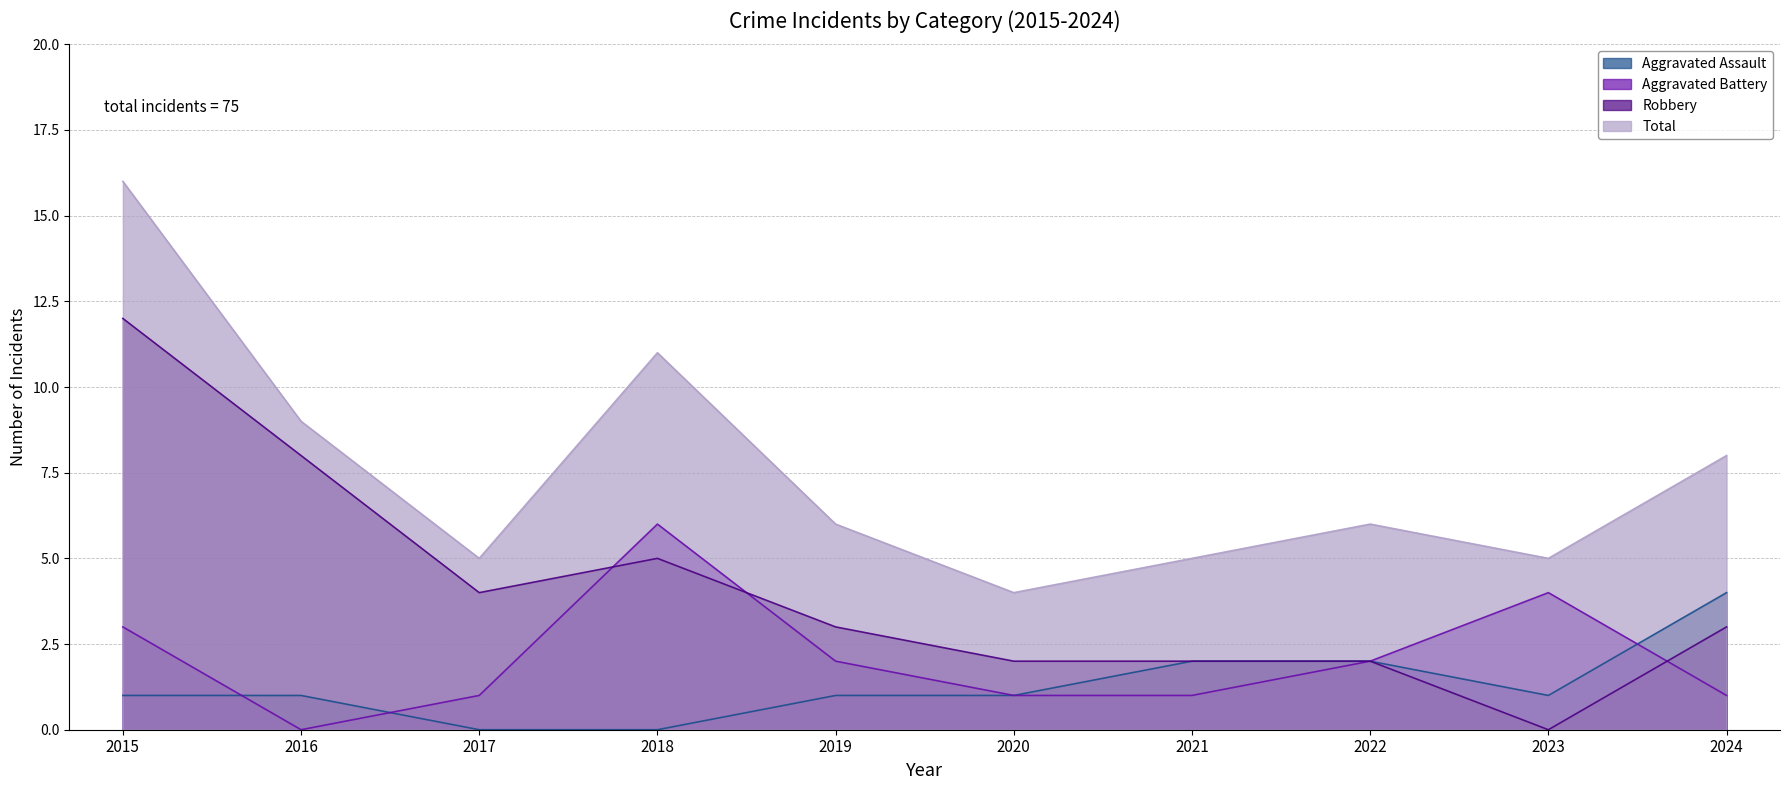

What is the sum of all Robbery values?

41